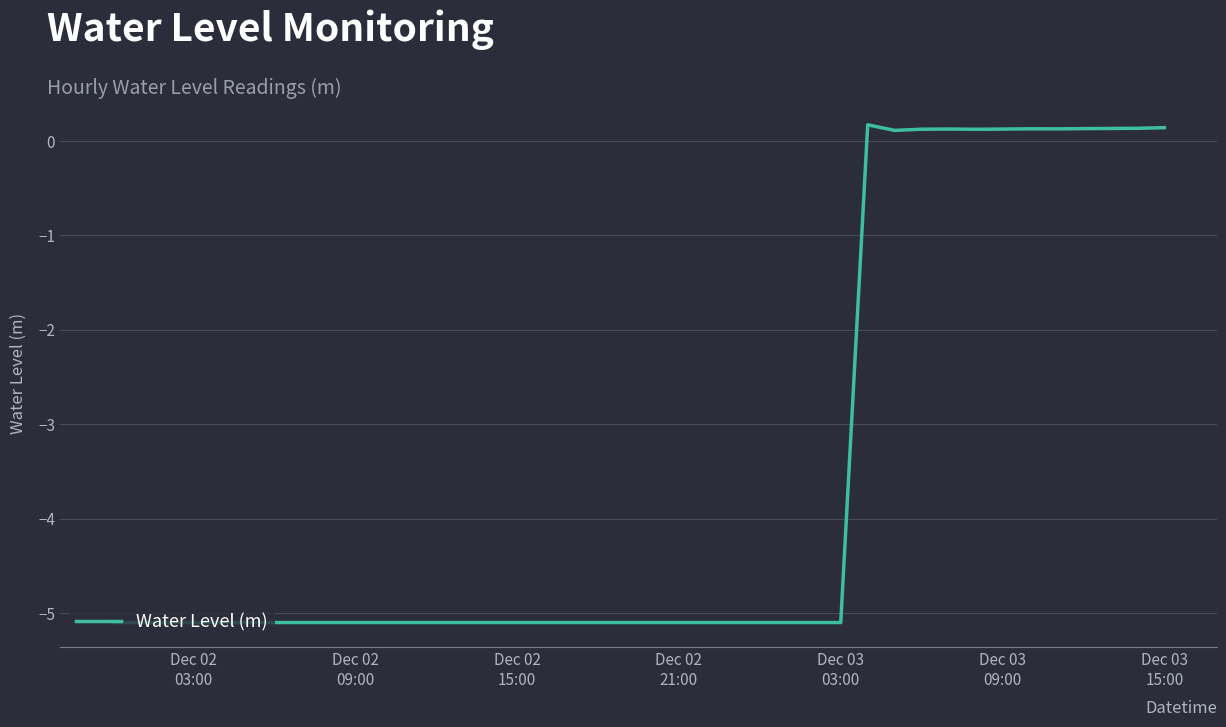

What is the difference between the maximum and minimum values?

5.3